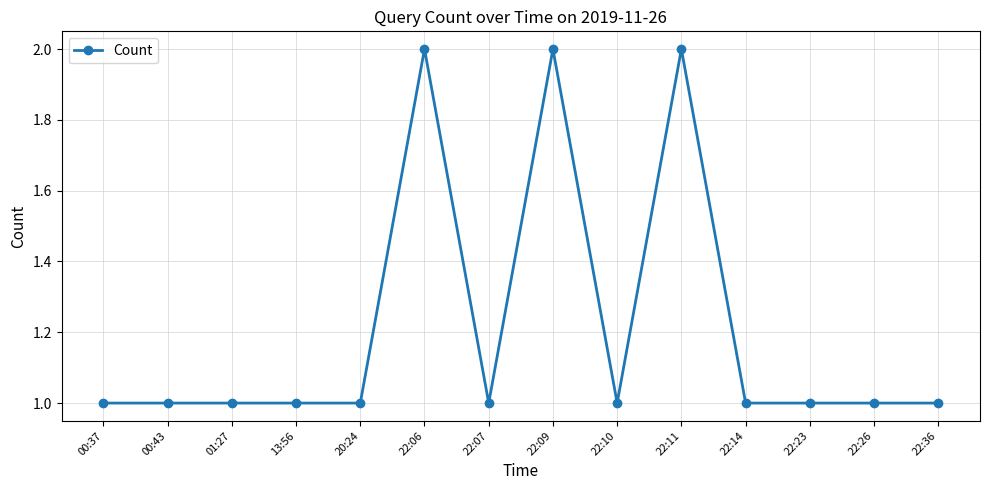

Which has a higher value, 22:11 or 01:27?

22:11